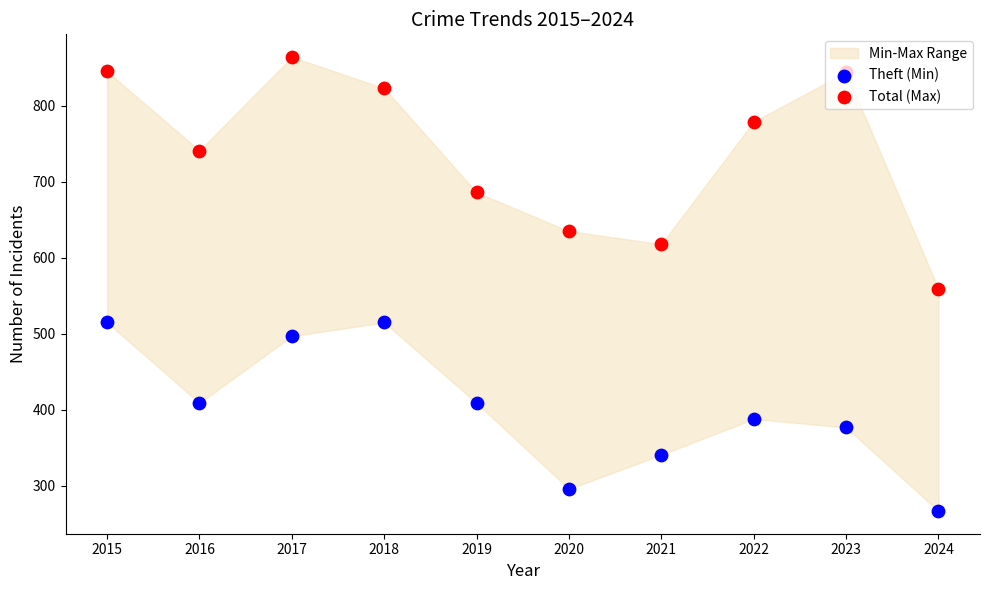

At which category is the sum across all series the highest?

2017